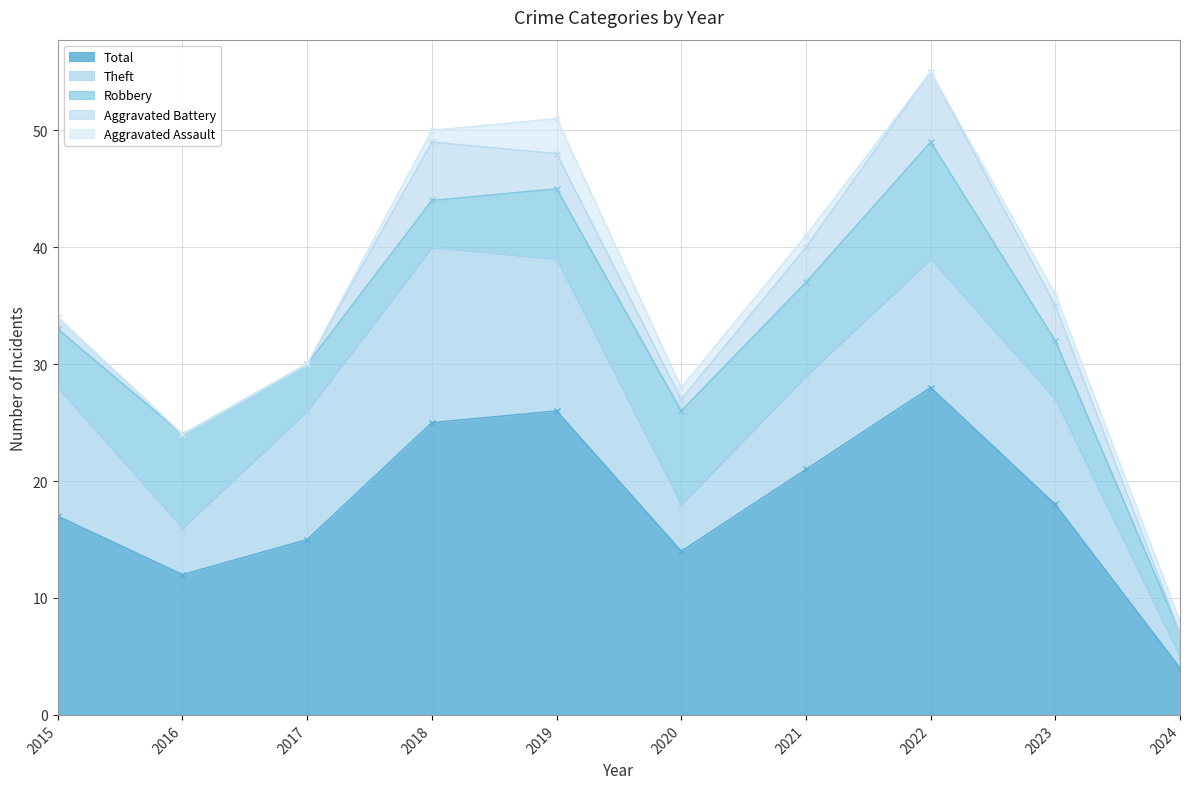

What is the difference between the Theft values at 2020 and 2015?

7